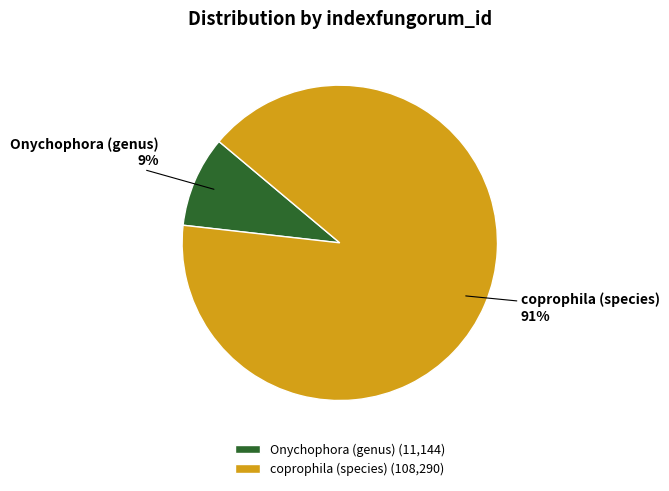

How many segments does this pie chart have?

2